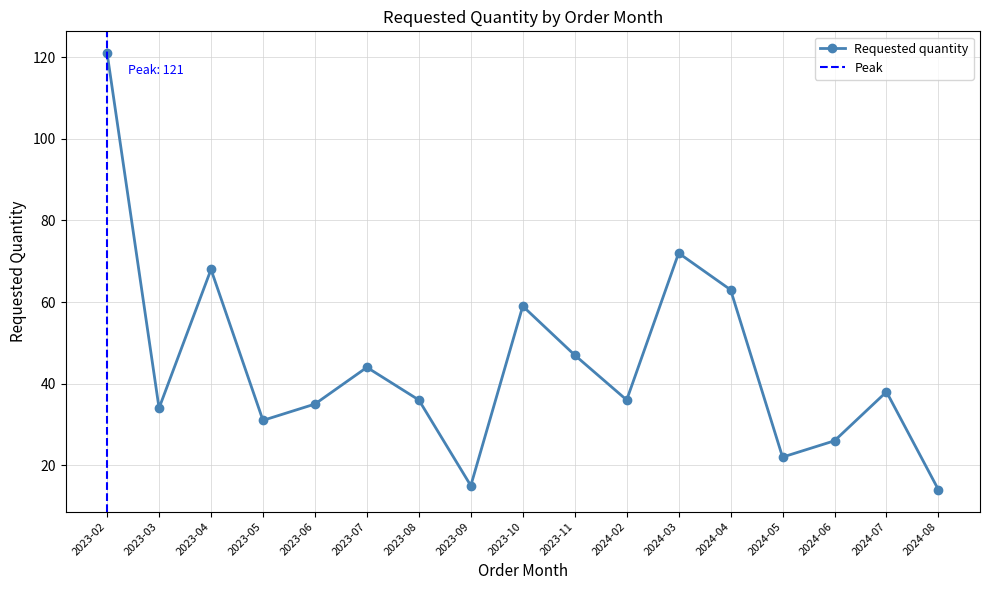

How many data points are less than 36?

7